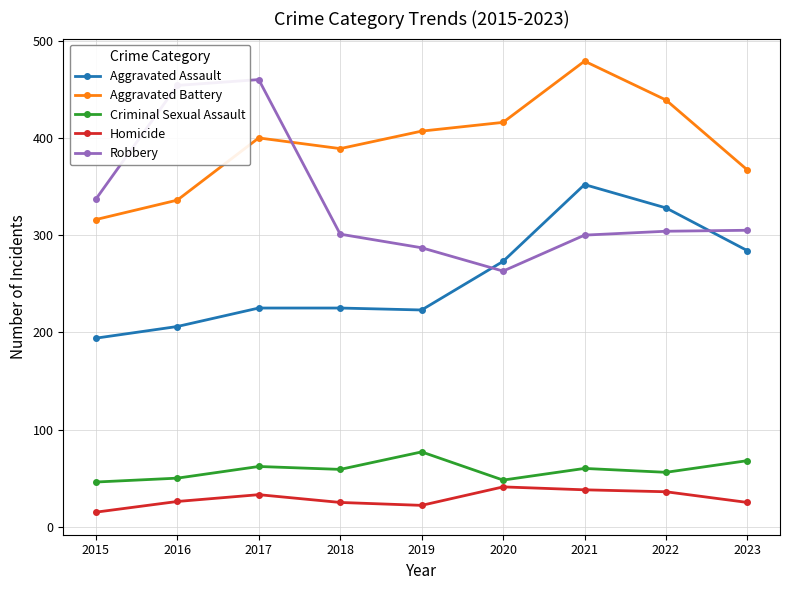

Which series has the widest spread of values?

Robbery